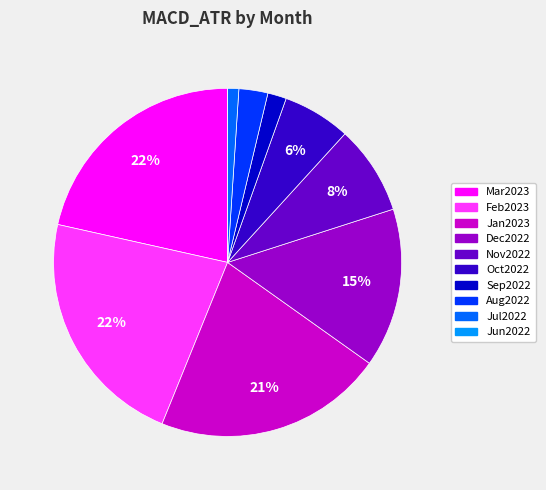

Is there a majority slice in this chart?

No